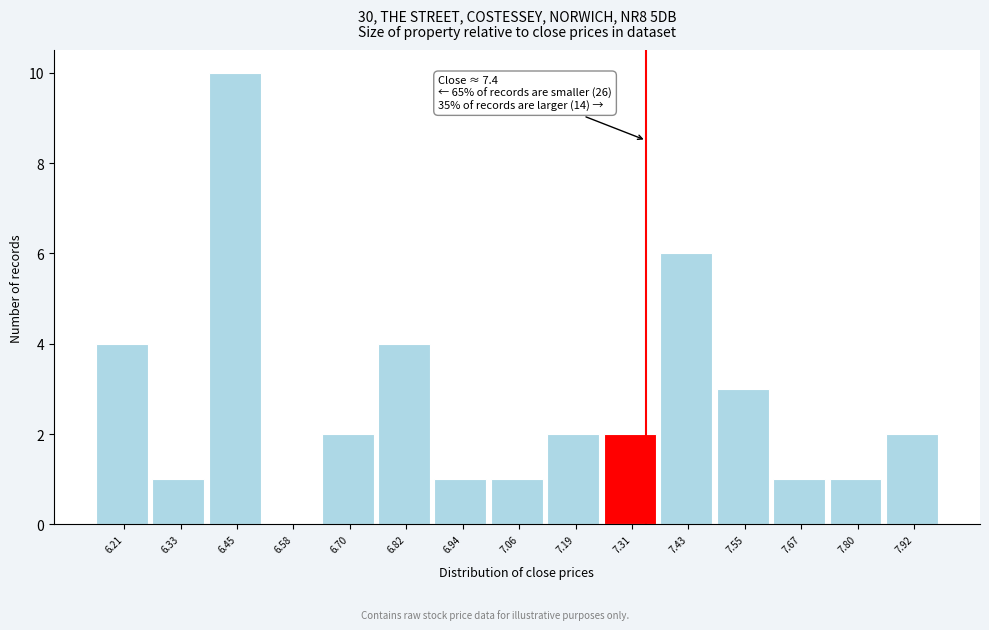

Reading left to right, what are all the values shown in this chart?

6.21=4	6.33=1	6.45=10	6.58=0	6.70=2	6.82=4	6.94=1	7.06=1	7.19=2	7.31=2	7.43=6	7.55=3	7.67=1	7.80=1	7.92=2